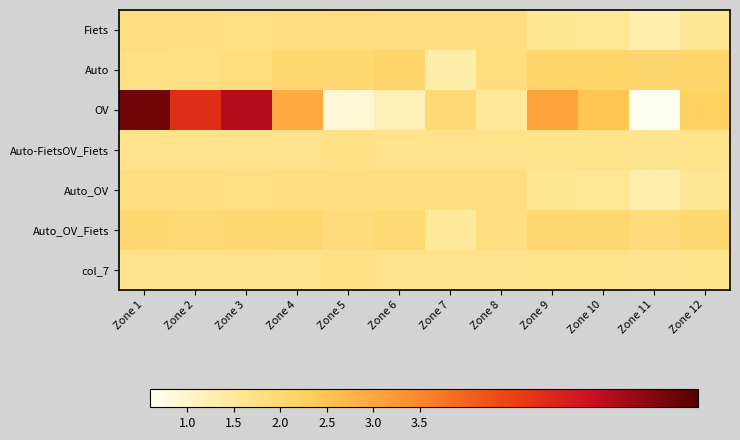

What is the minimum value shown in the chart?

0.6